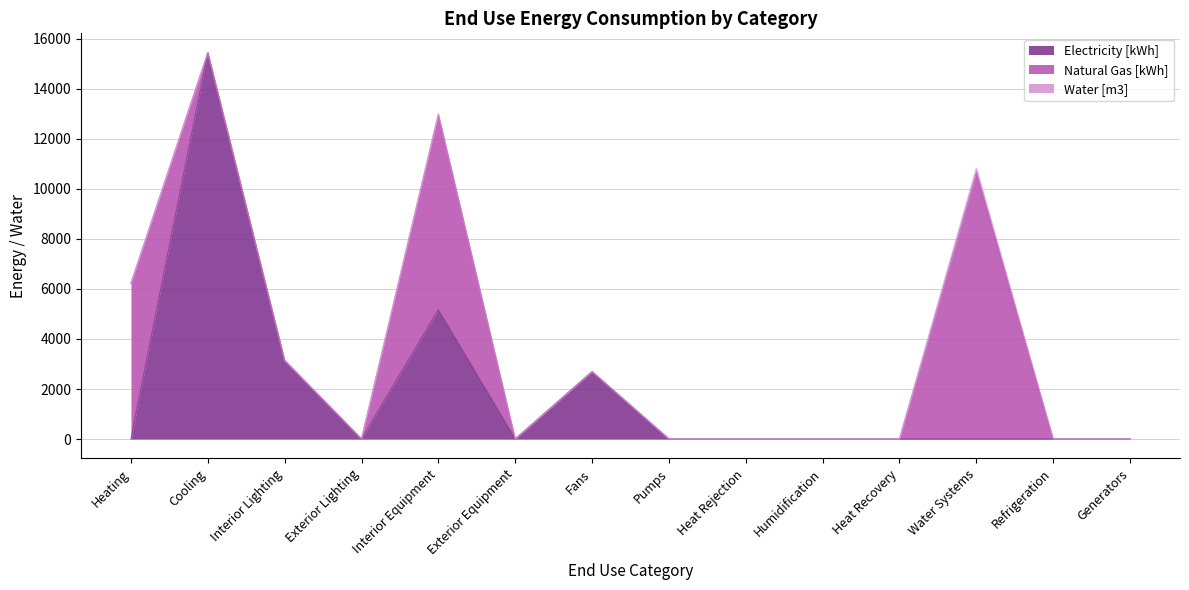

Which series has the widest spread of values?

Electricity [kWh]